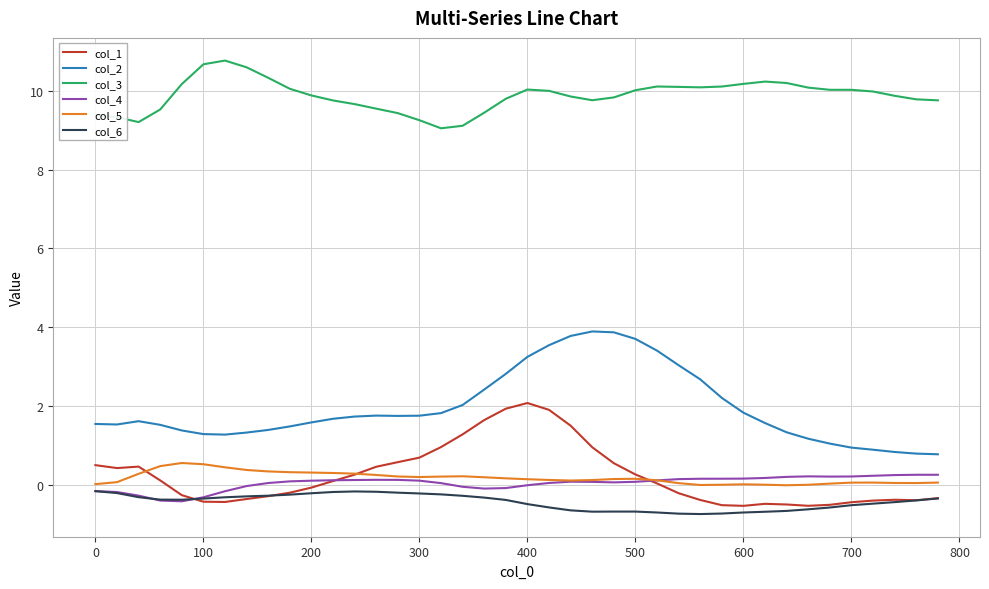

What is the maximum value shown in the chart?

10.8